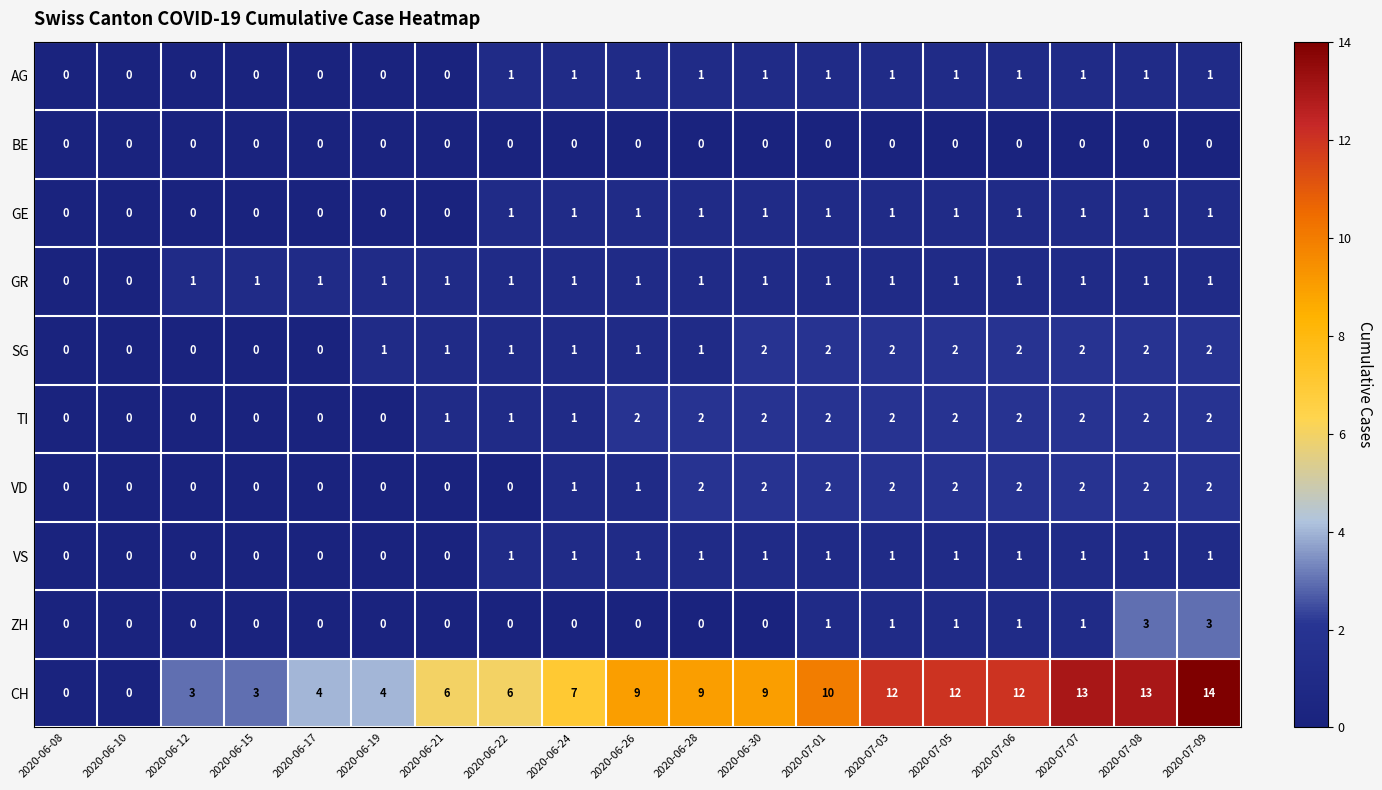

What is the sum of all ZH values?

11